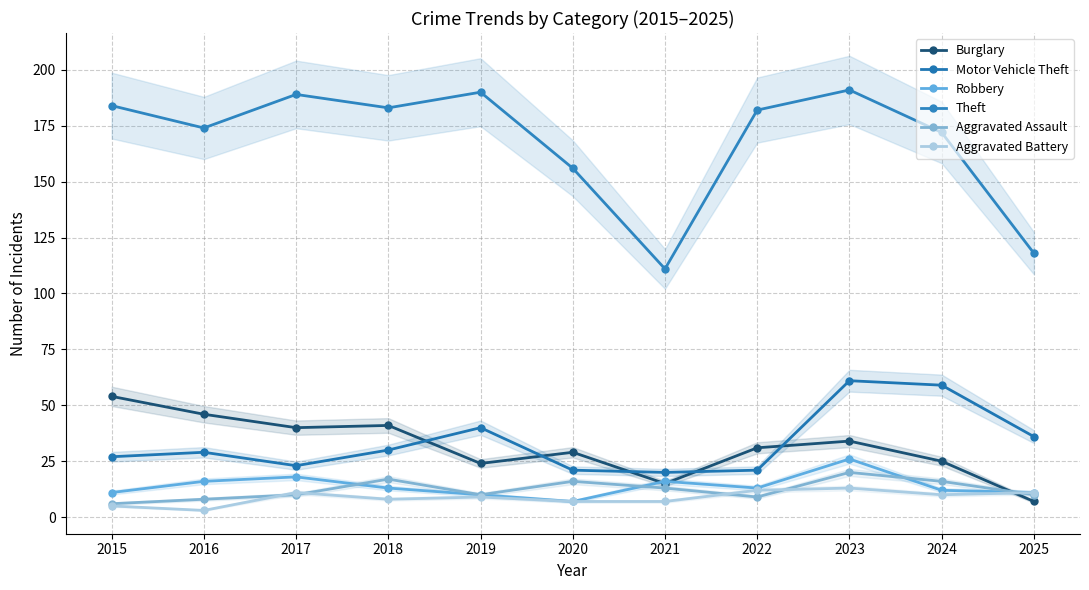

Read the Robbery value at 2024, to the nearest 5.

10